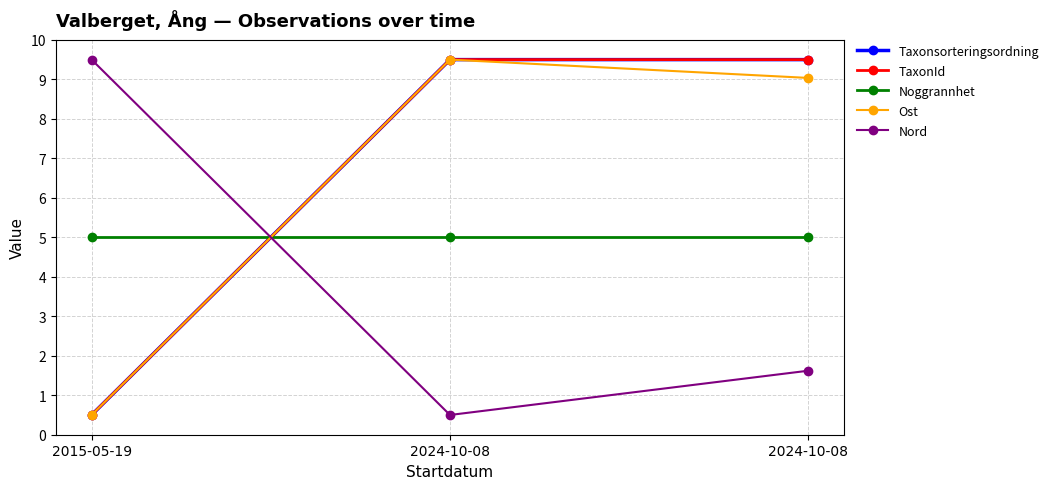

Is this an area chart (filled region under the line)?

No